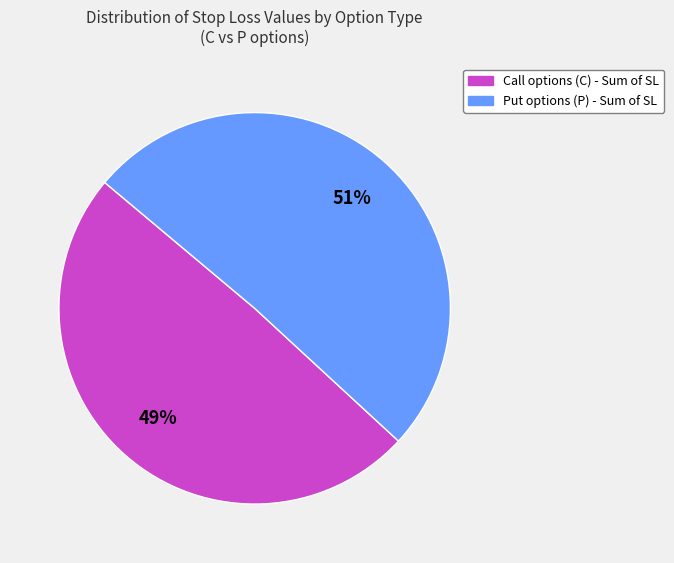

How many segments does this pie chart have?

2